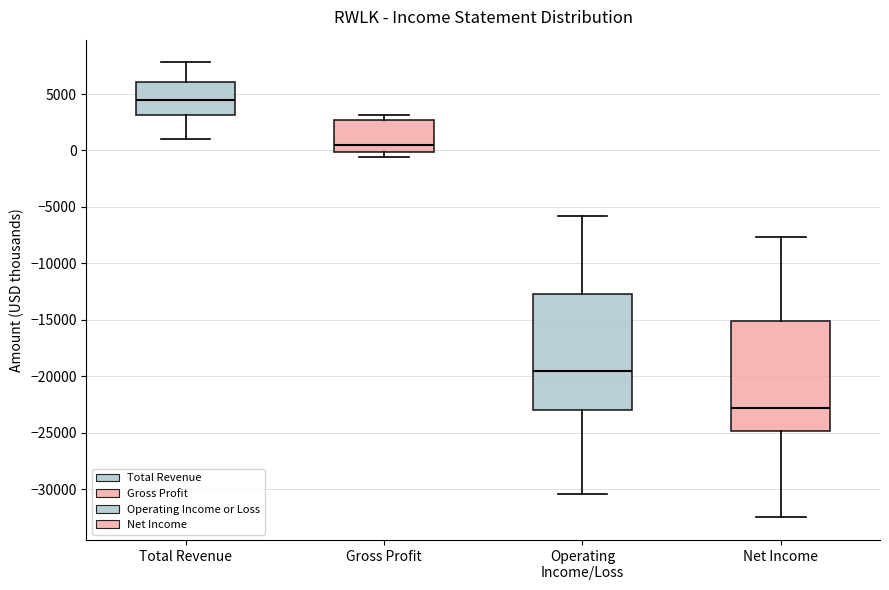

Which box's median line is the lowest?

Net Income